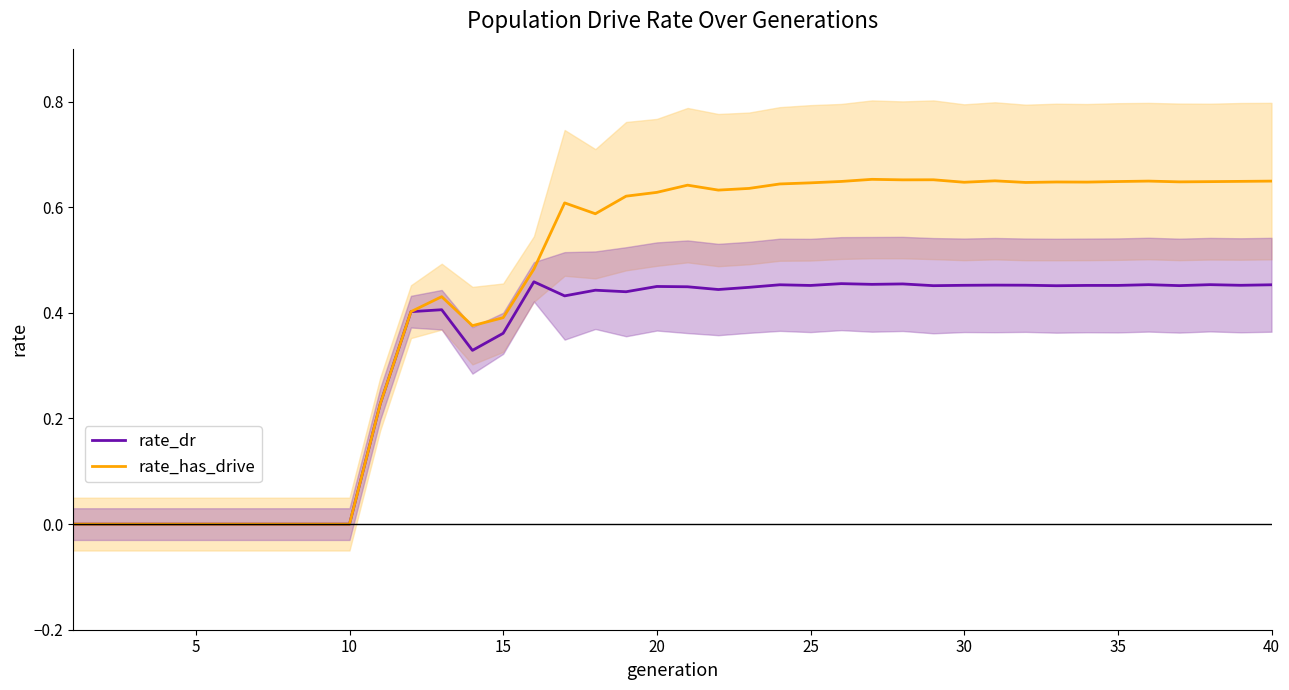

At which category is the sum across all series the highest?

26